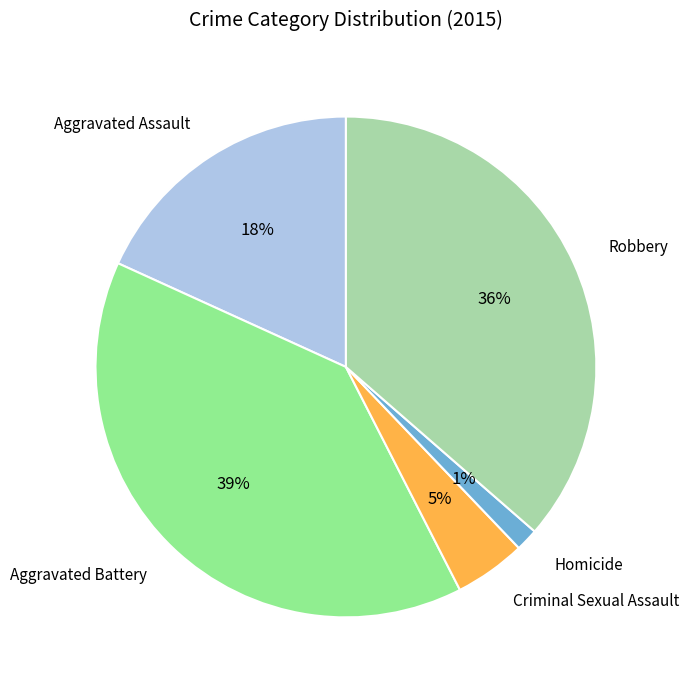

Count the number of slices in the pie.

5